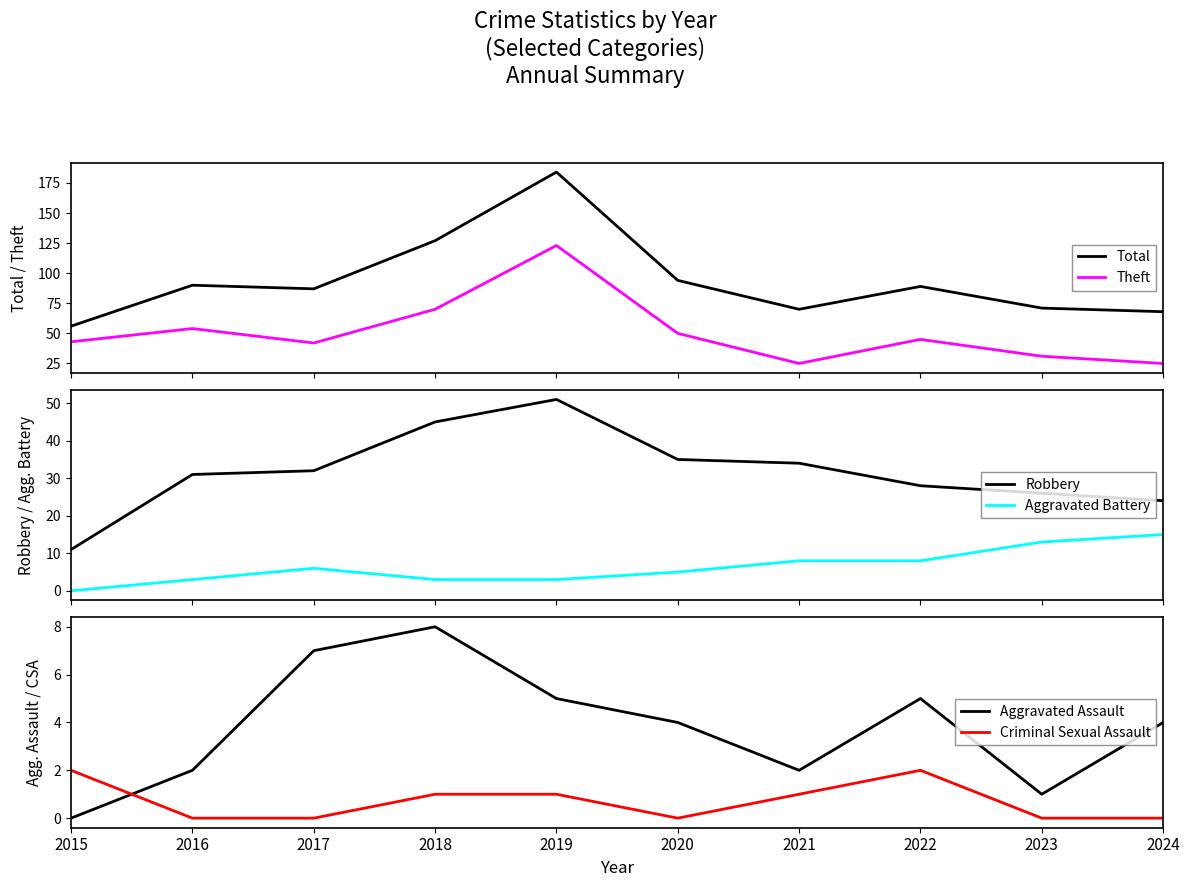

What is the difference between the Aggravated Battery values at 2023 and 2021?

5